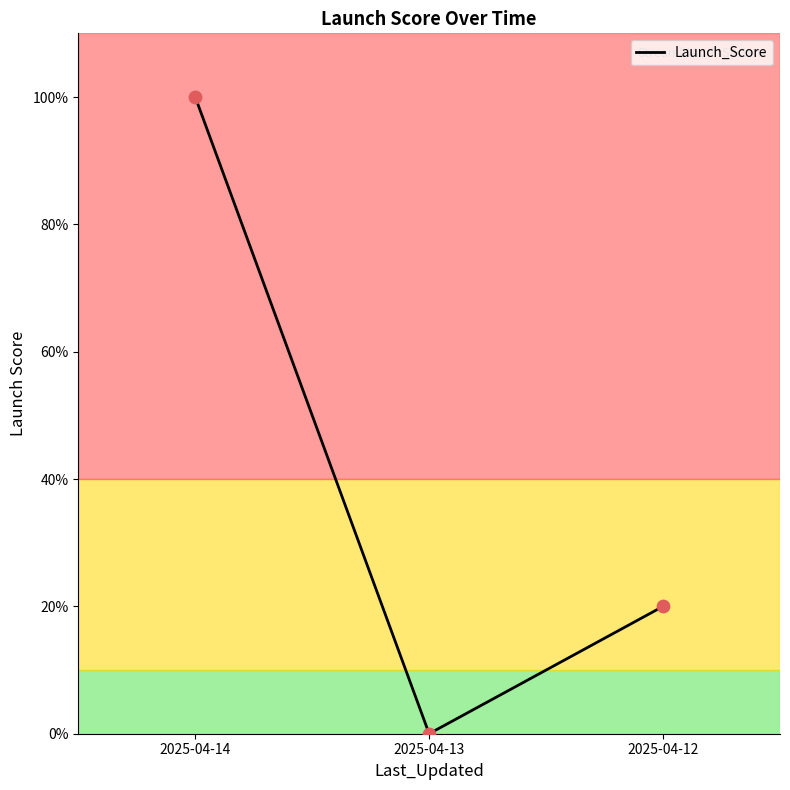

Between 2025-04-12 and 2025-04-13, which is larger?

2025-04-12